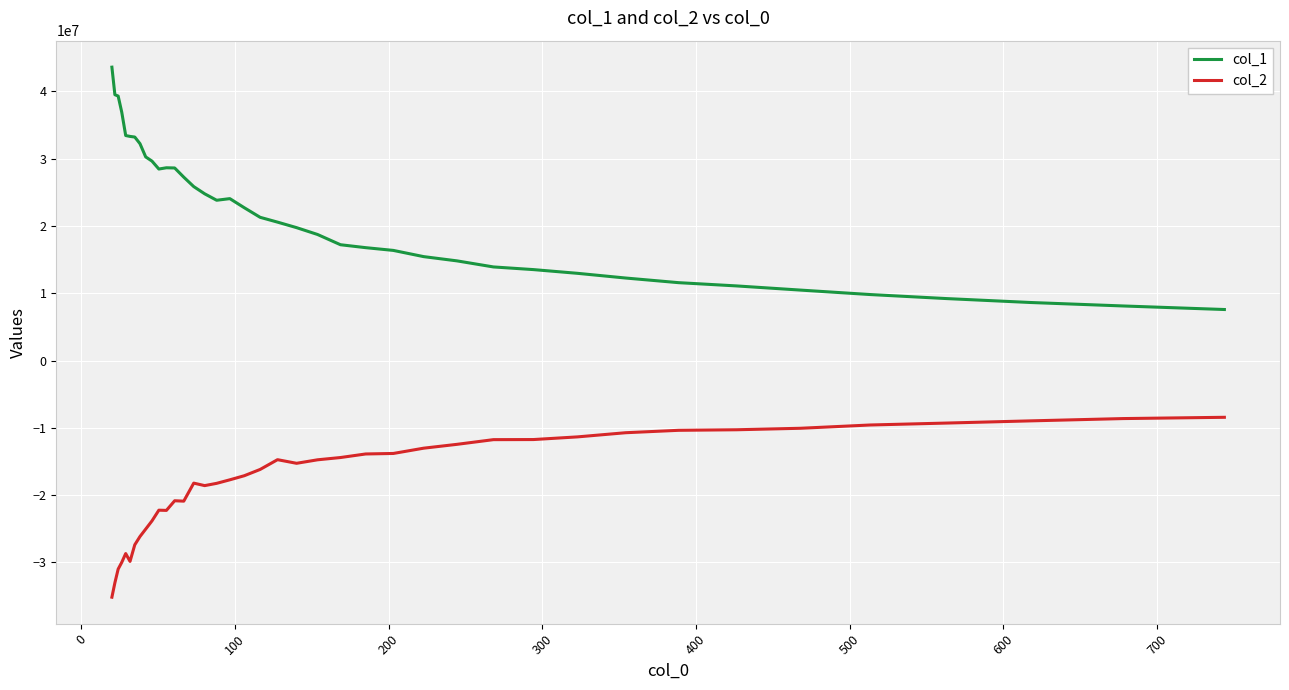

Does the chart have visible grid lines?

Yes